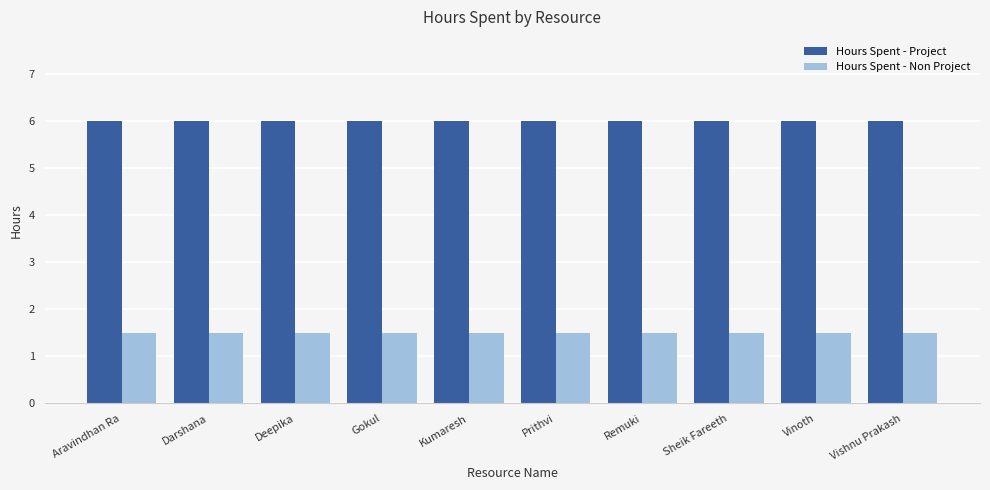

What is the spread (max minus min) of values at Sheik Fareeth?

4.5